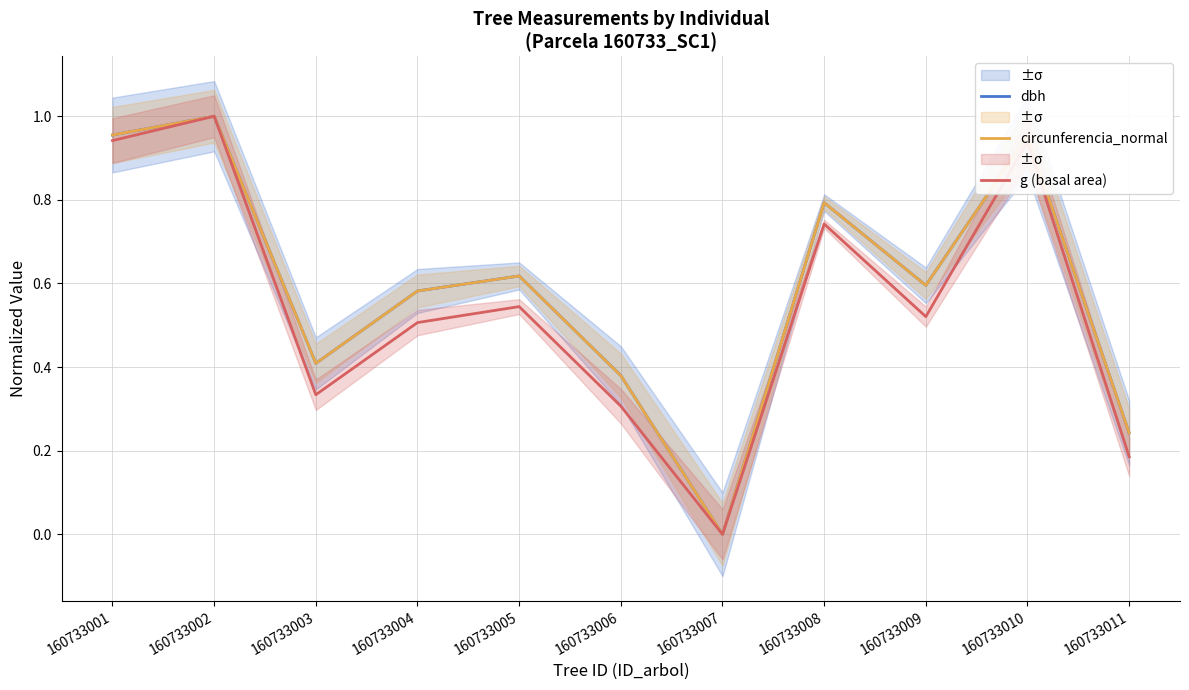

At how many categories does at least one series exceed 0?

10